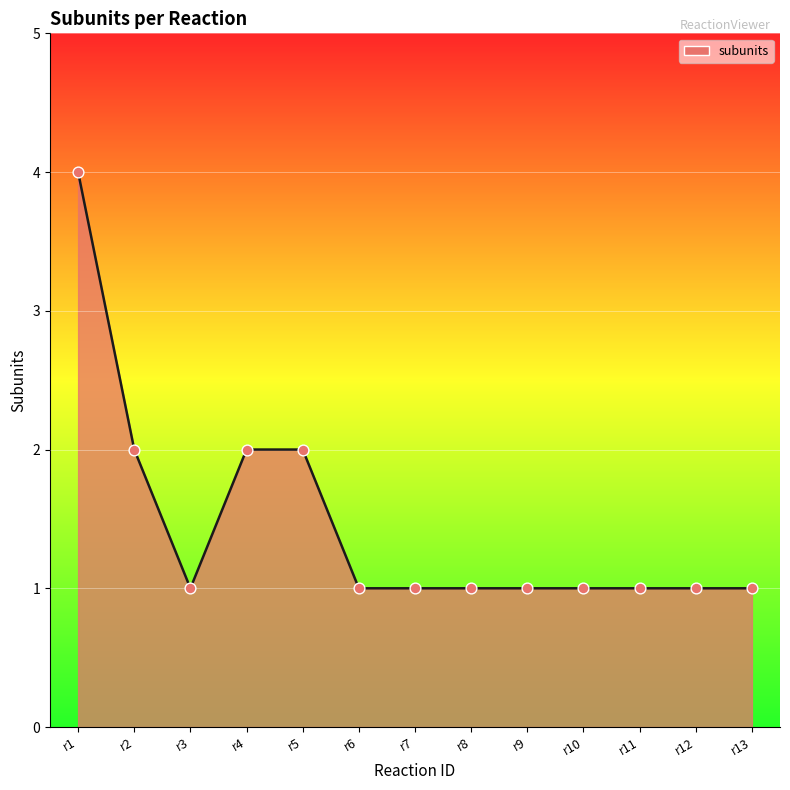

Approximately how many times larger is the value at r12 compared to r10?

1.0